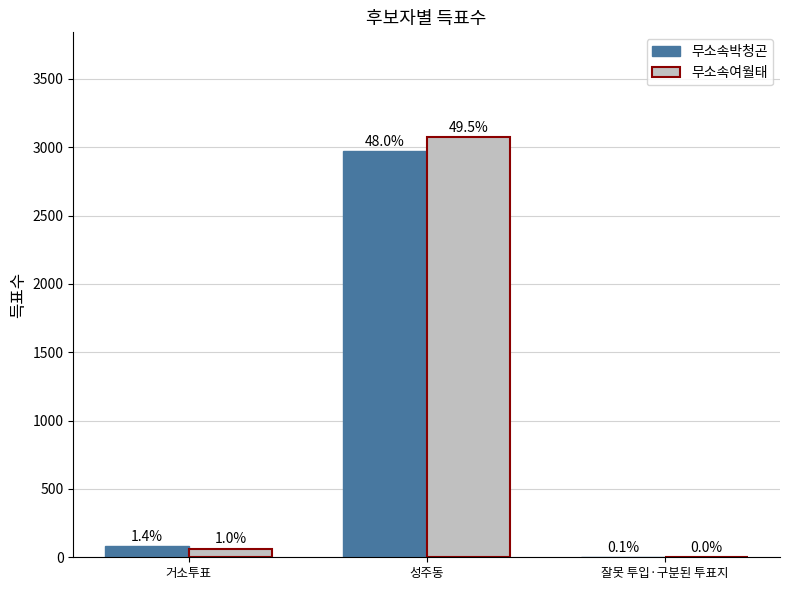

What is the label of the 2nd bar from the right?

성주동